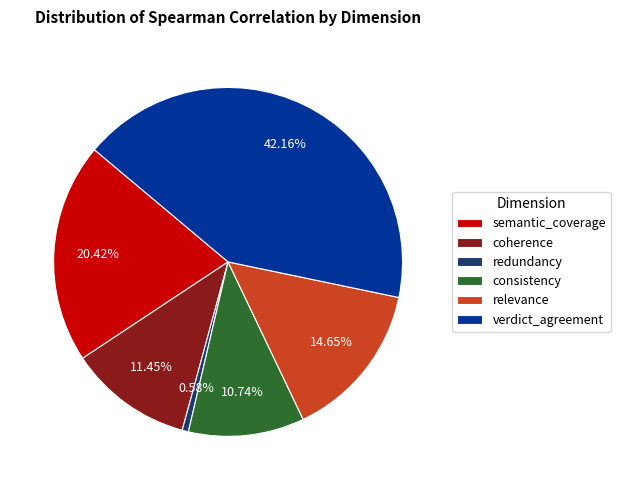

How many segments does this pie chart have?

6